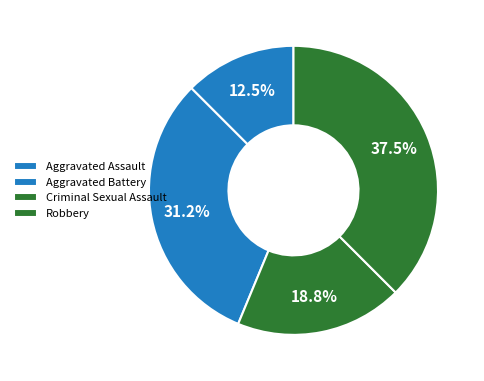

Between Aggravated Battery and Criminal Sexual Assault, which is larger?

Aggravated Battery